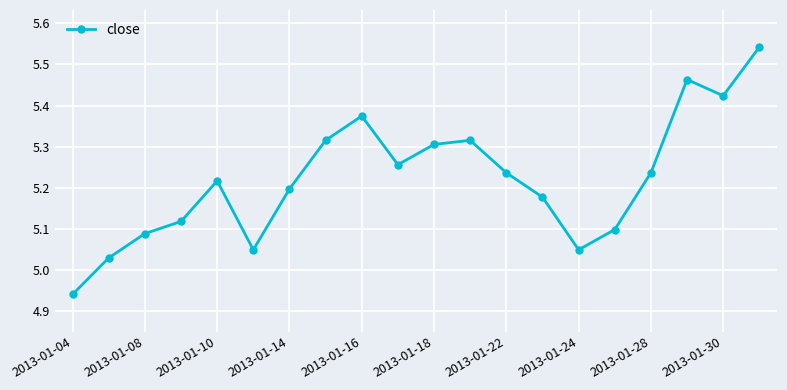

What is the sum of all values?

104.4